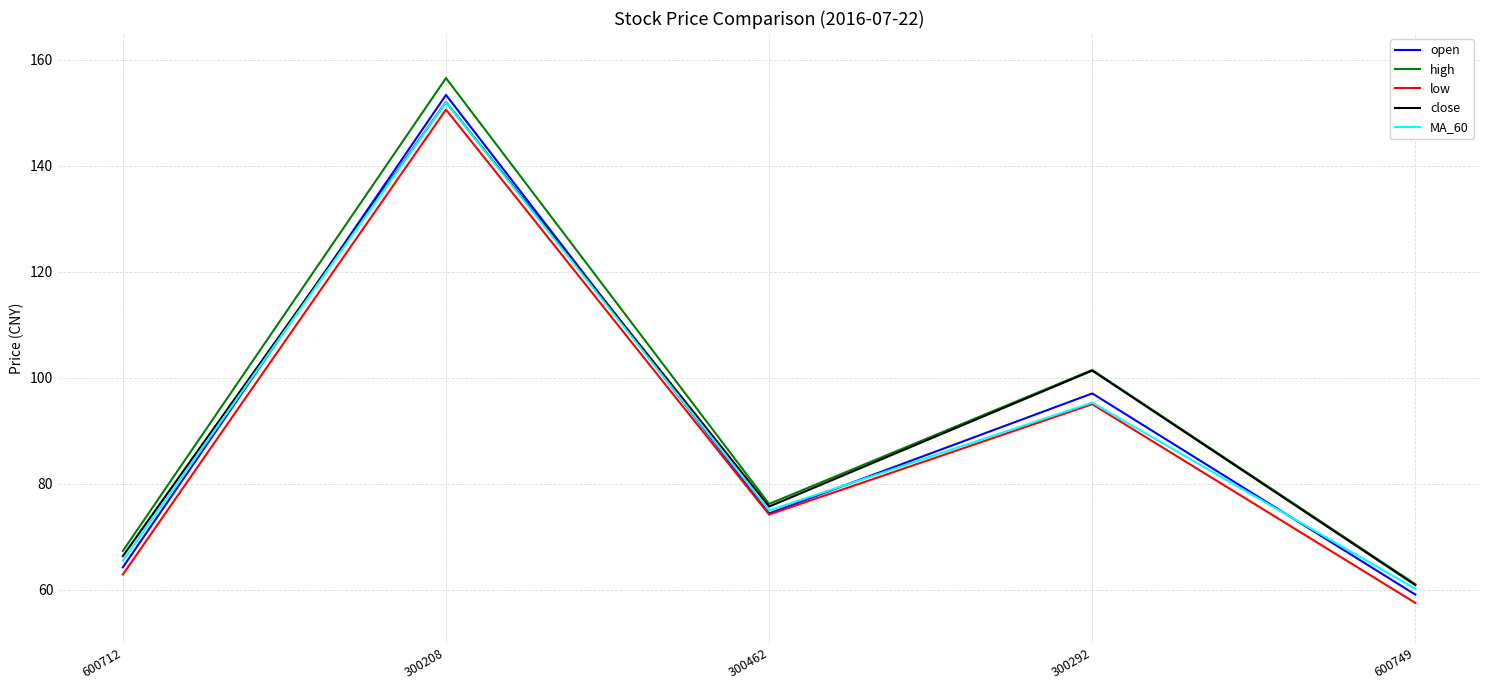

The MA_60 series shows 65.5 at 600712. True or false?

True